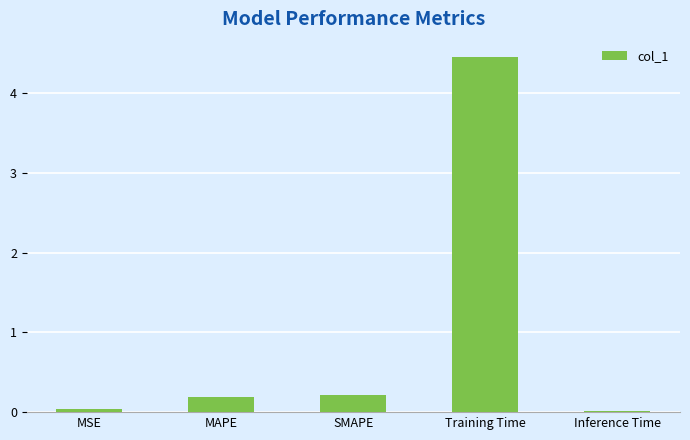

What is the maximum value shown in the chart?

4.5